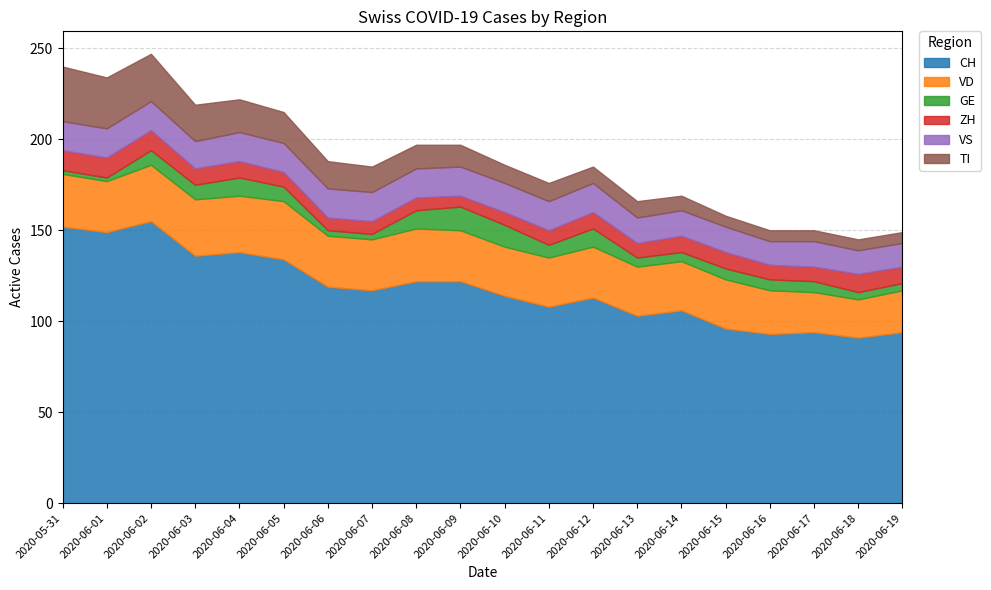

The value of CH at 2020-06-04 is 138. True or false?

True